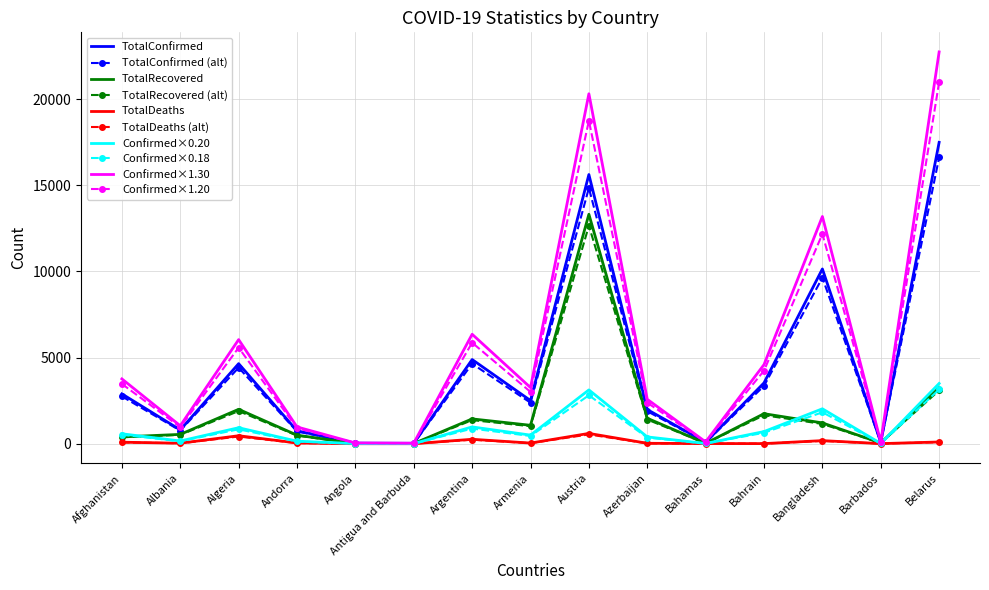

The value of TotalRecovered at Bangladesh is 2025.2. True or false?

False